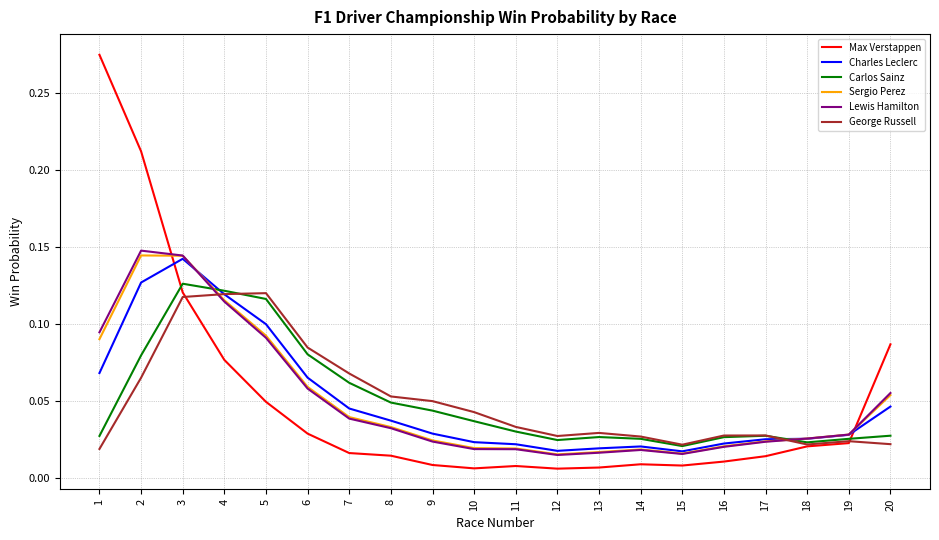

Is the value of Carlos Sainz at 19 greater than the value of Max Verstappen at 18?

Yes